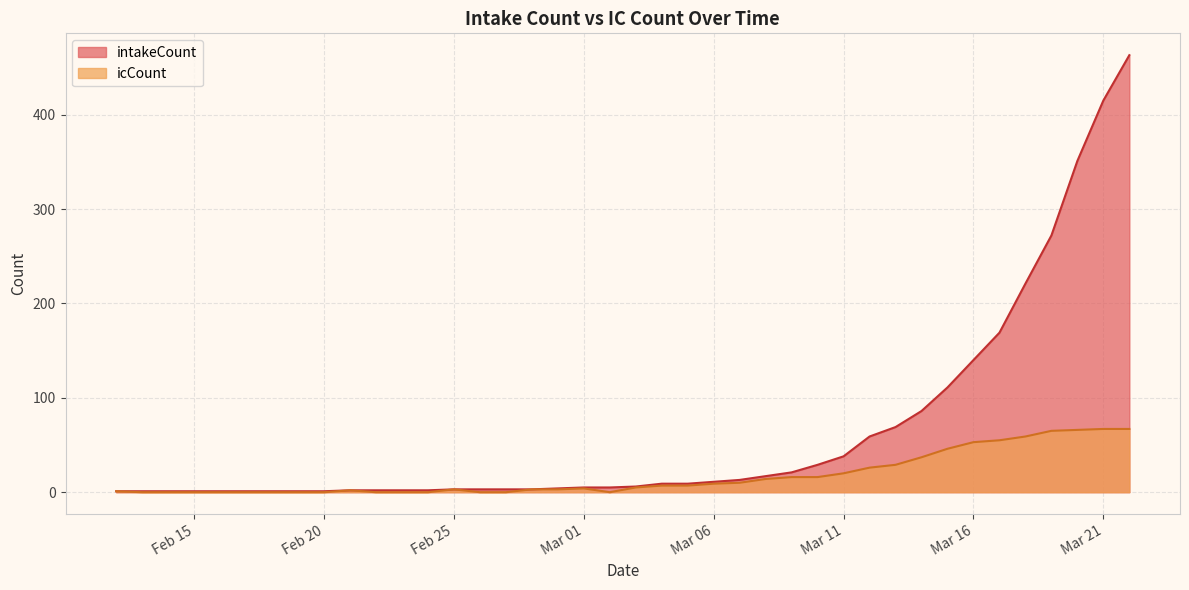

What are all the series names shown in the legend?

intakeCount, icCount